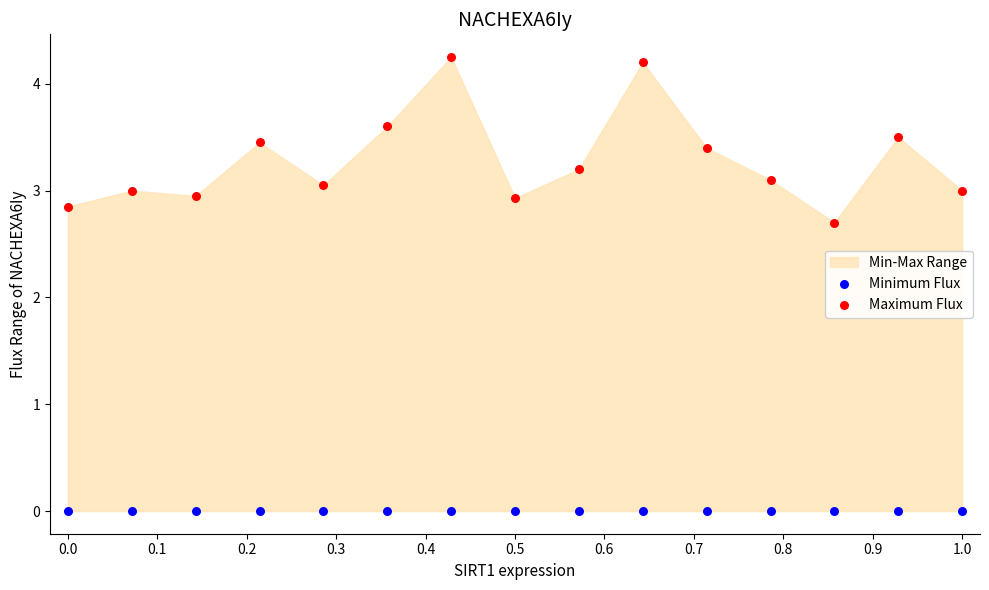

Across all series, what Y value is closest to 2?

2.7